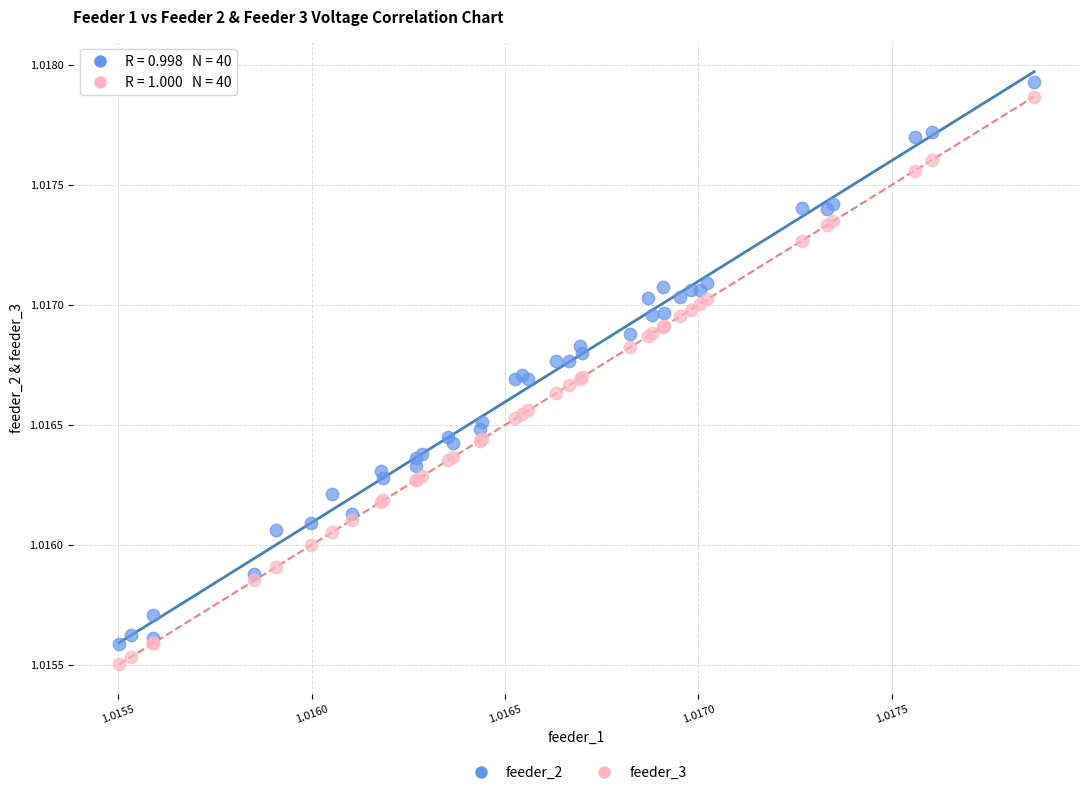

What are all the series names shown in the legend?

feeder_2, feeder_3